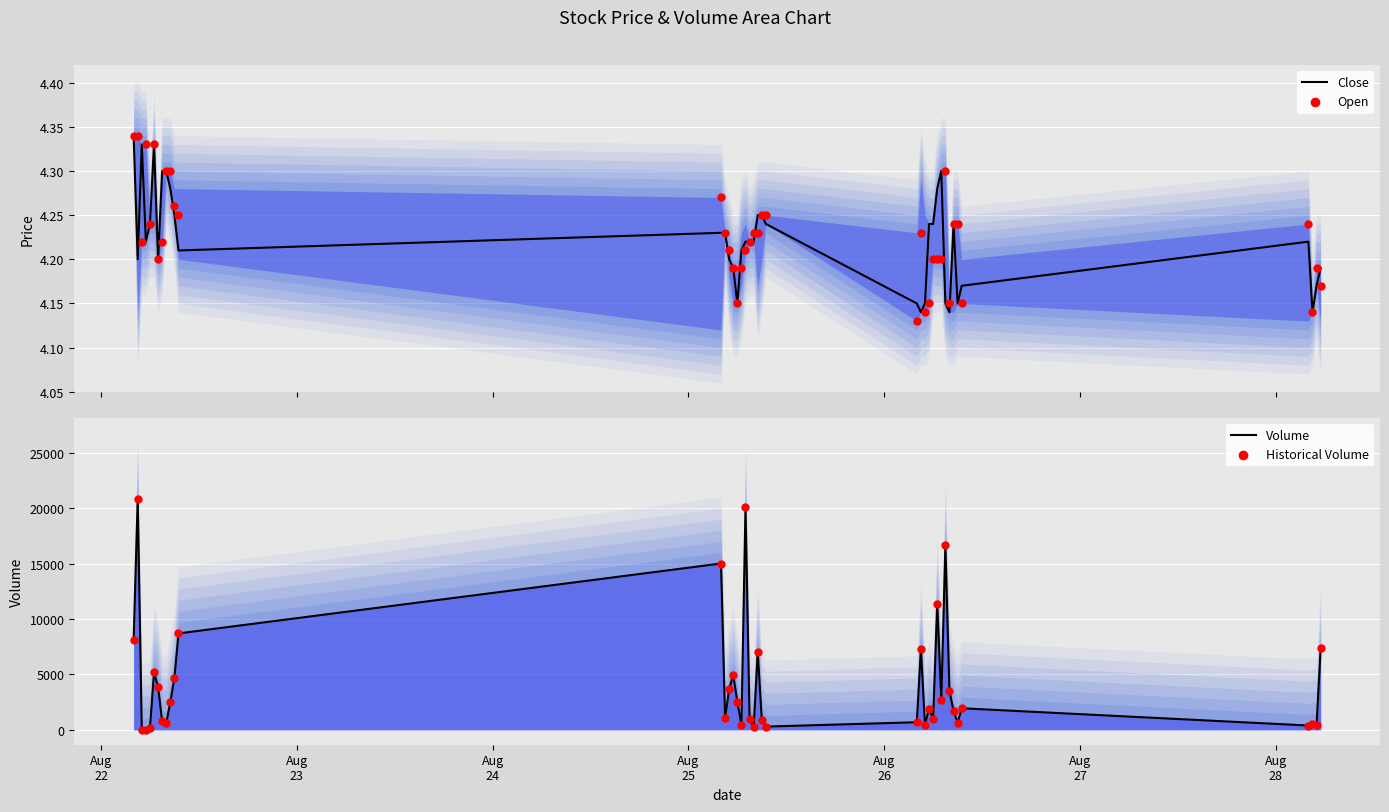

Which series reaches the minimum Y coordinate?

Open